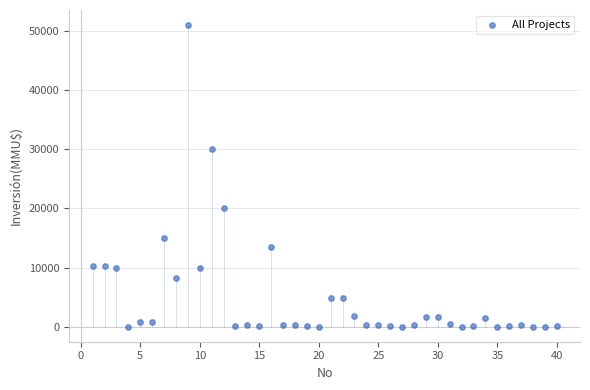

What is the range of Y values (max minus min)?

51000